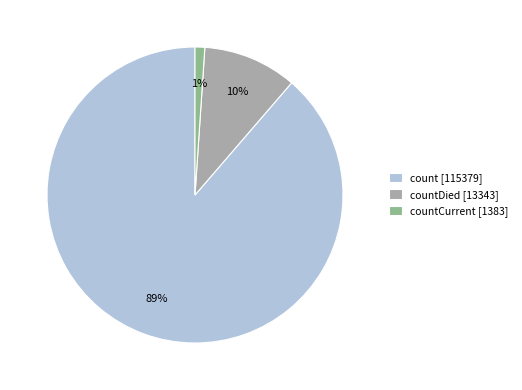

The countCurrent [1383] slice represents 1% of the pie. True or false?

True